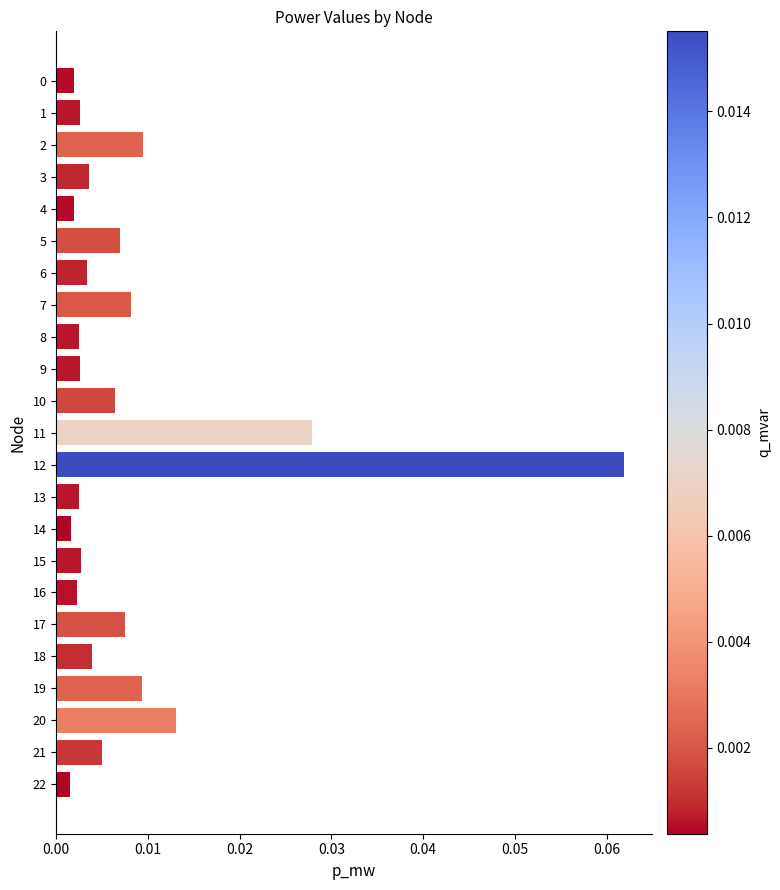

At which category does the chart reach its peak across all series?

12